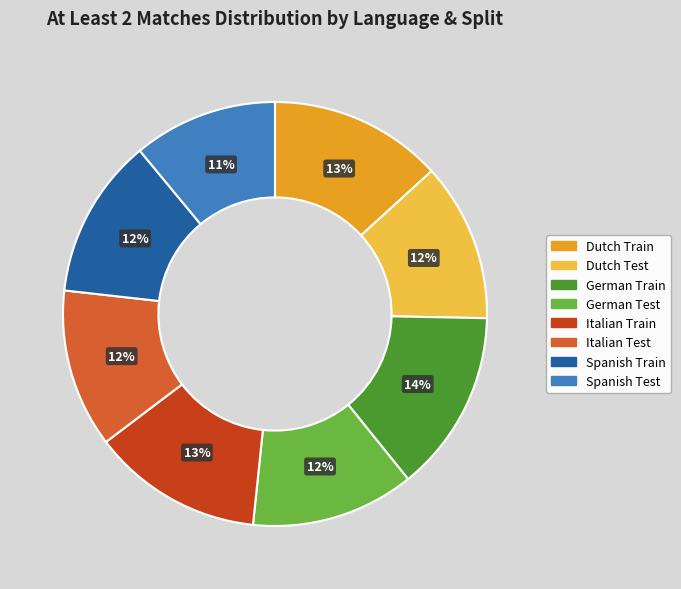

Which slice is the largest?

German Train